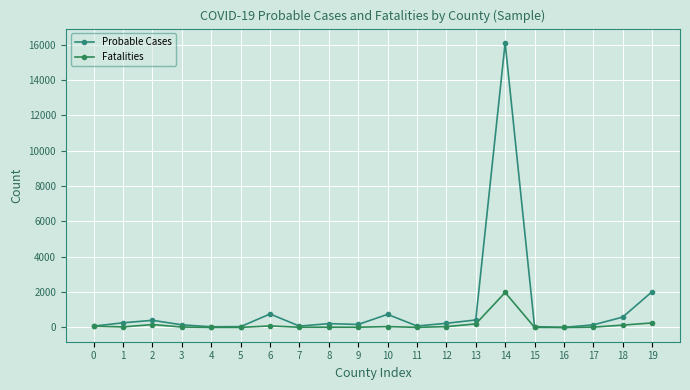

Which series has the largest total across all categories?

Probable Cases